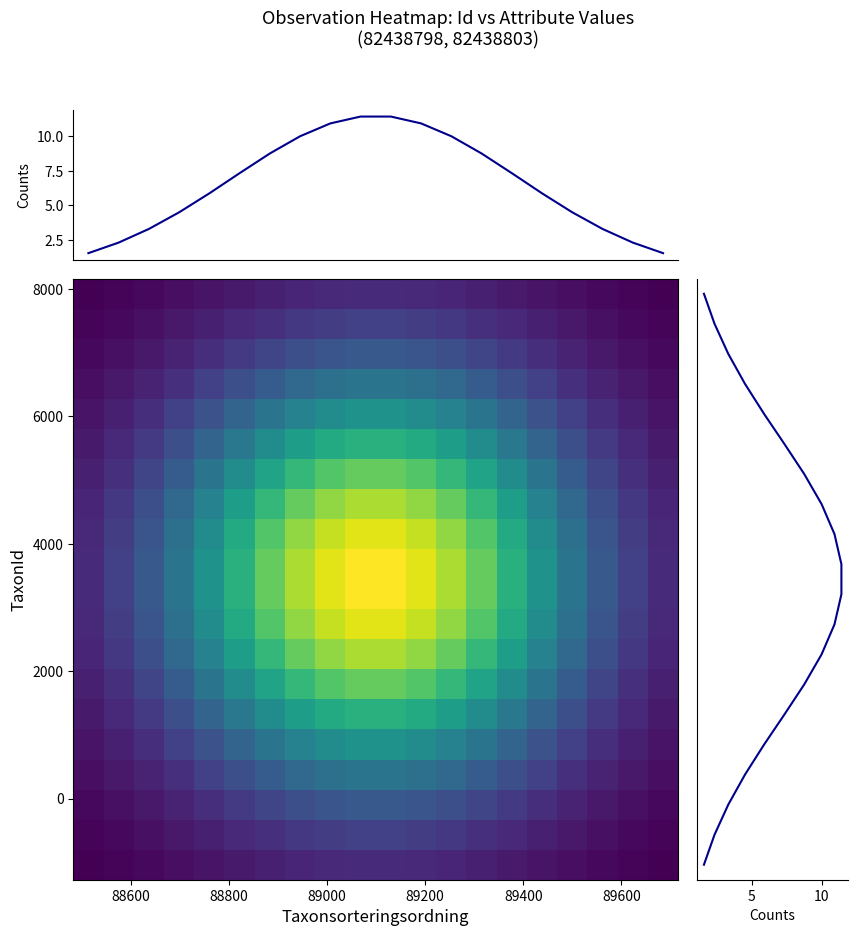

How many categories are shown in the chart?

20